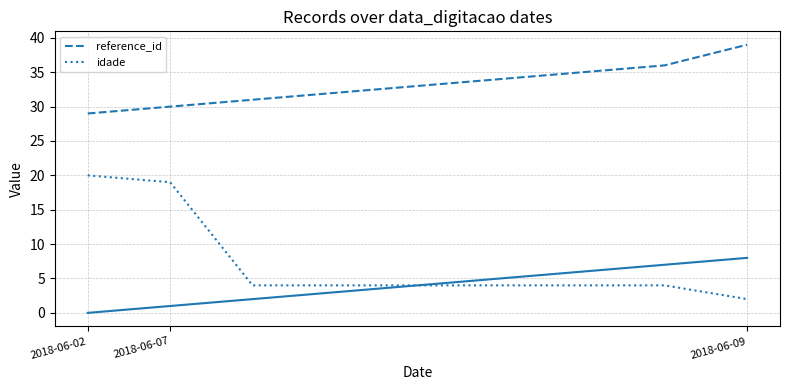

Count the number of categories in the chart.

9